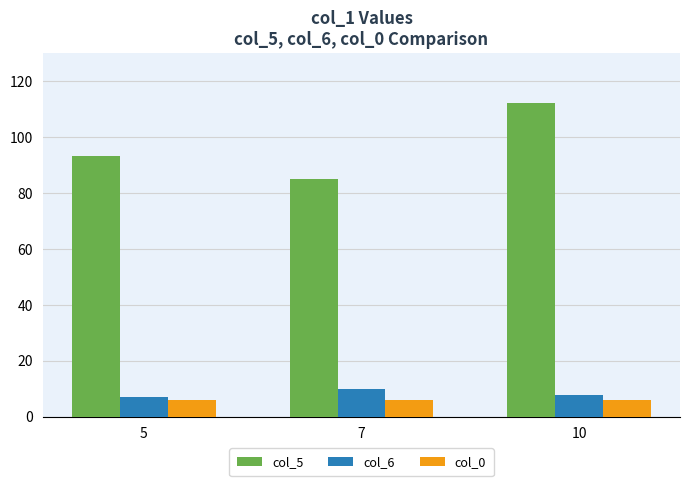

Is the value of col_5 at 7 greater than the value of col_0 at 5?

Yes